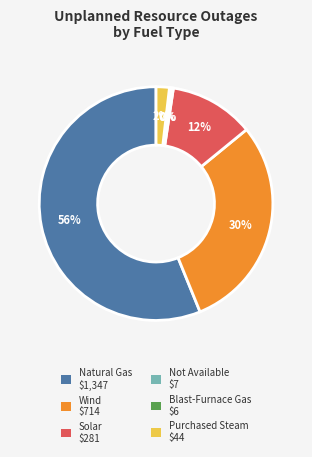

To the nearest percent, what is the average slice percentage?

17%